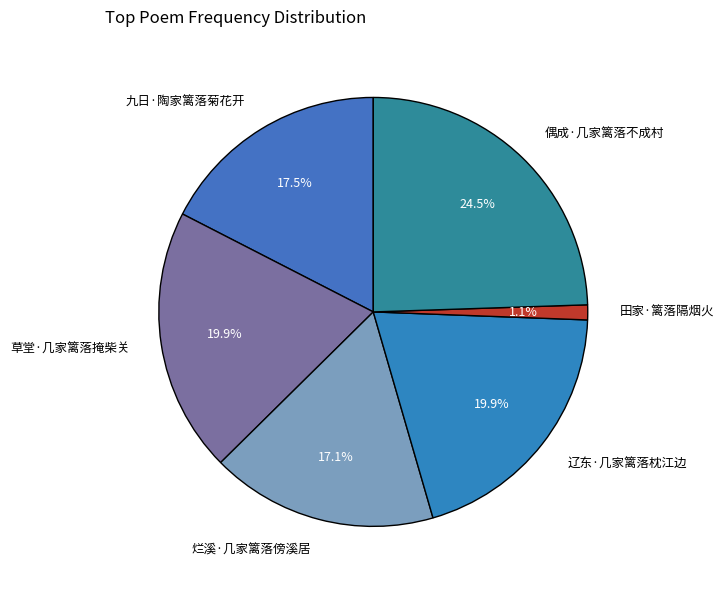

What is the largest slice in the pie chart?

偶成·几家篱落不成村